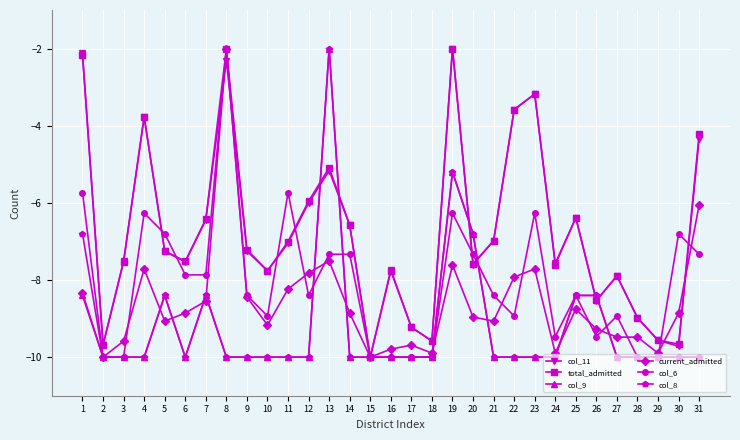

What is the total value across all series at 14?

-49.3